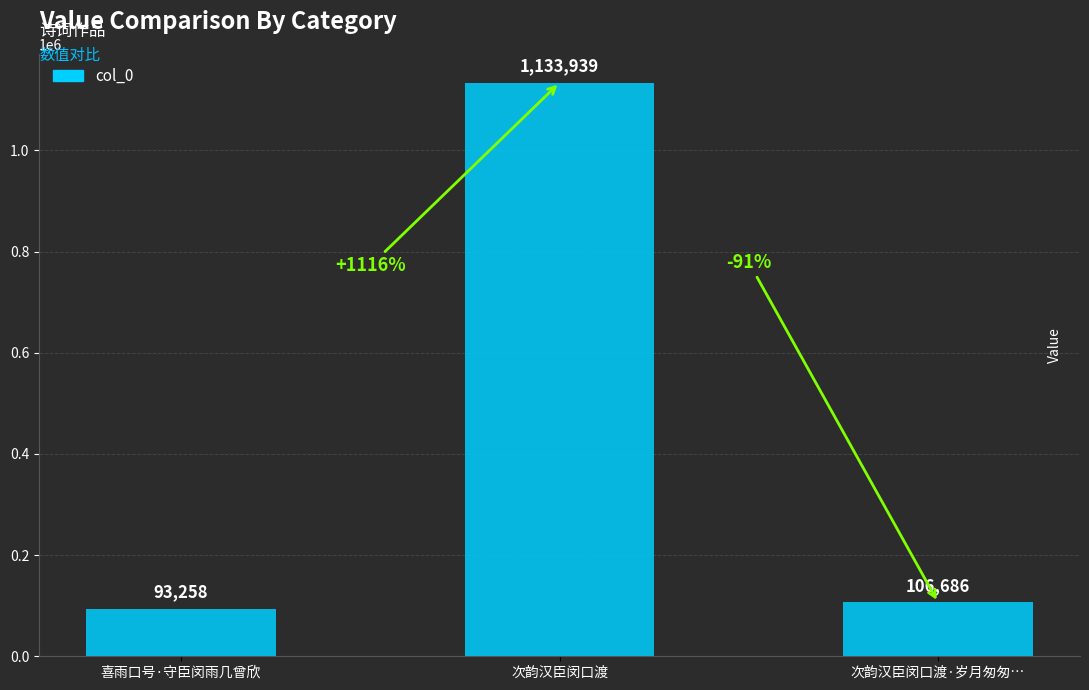

Which label corresponds to the smallest value in the chart?

喜雨口号·守臣闵雨几曾欣